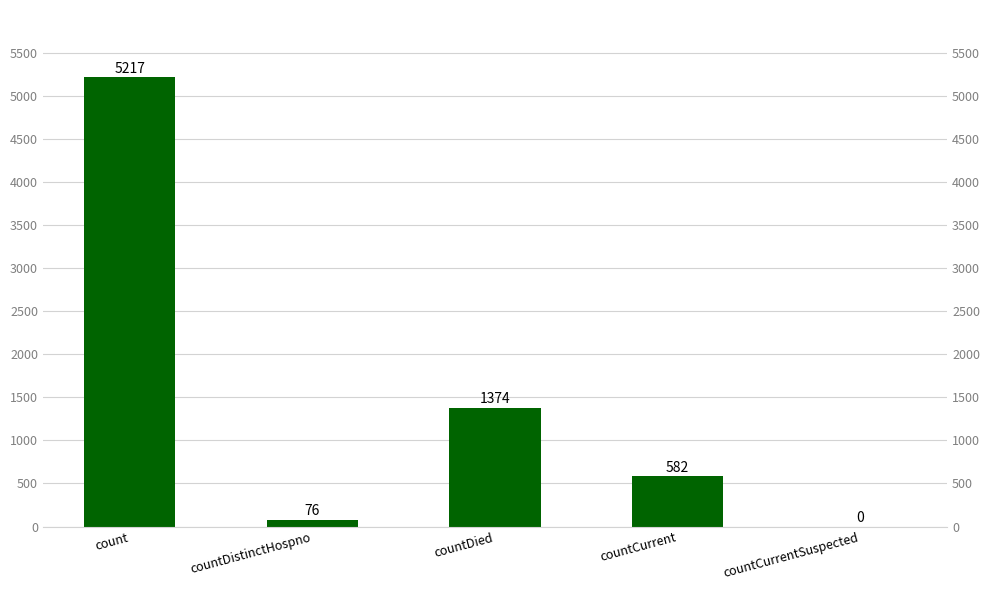

What is the difference between the values at countCurrentSuspected and count?

5217